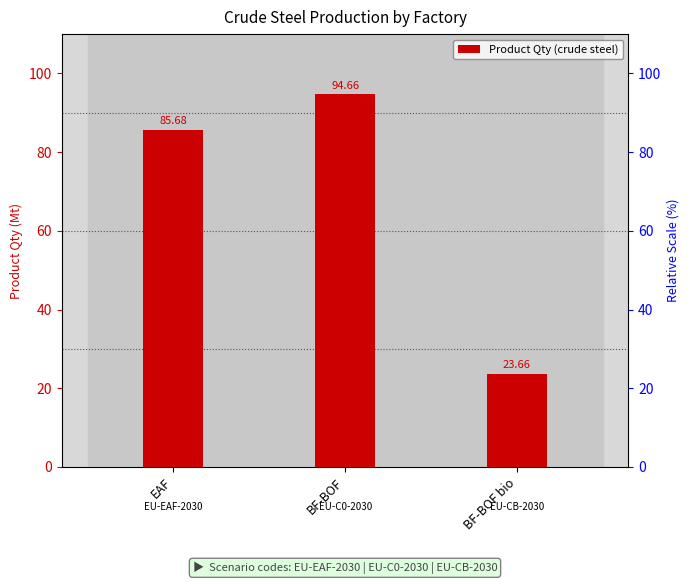

At which label is the value closest to 59?

EAF